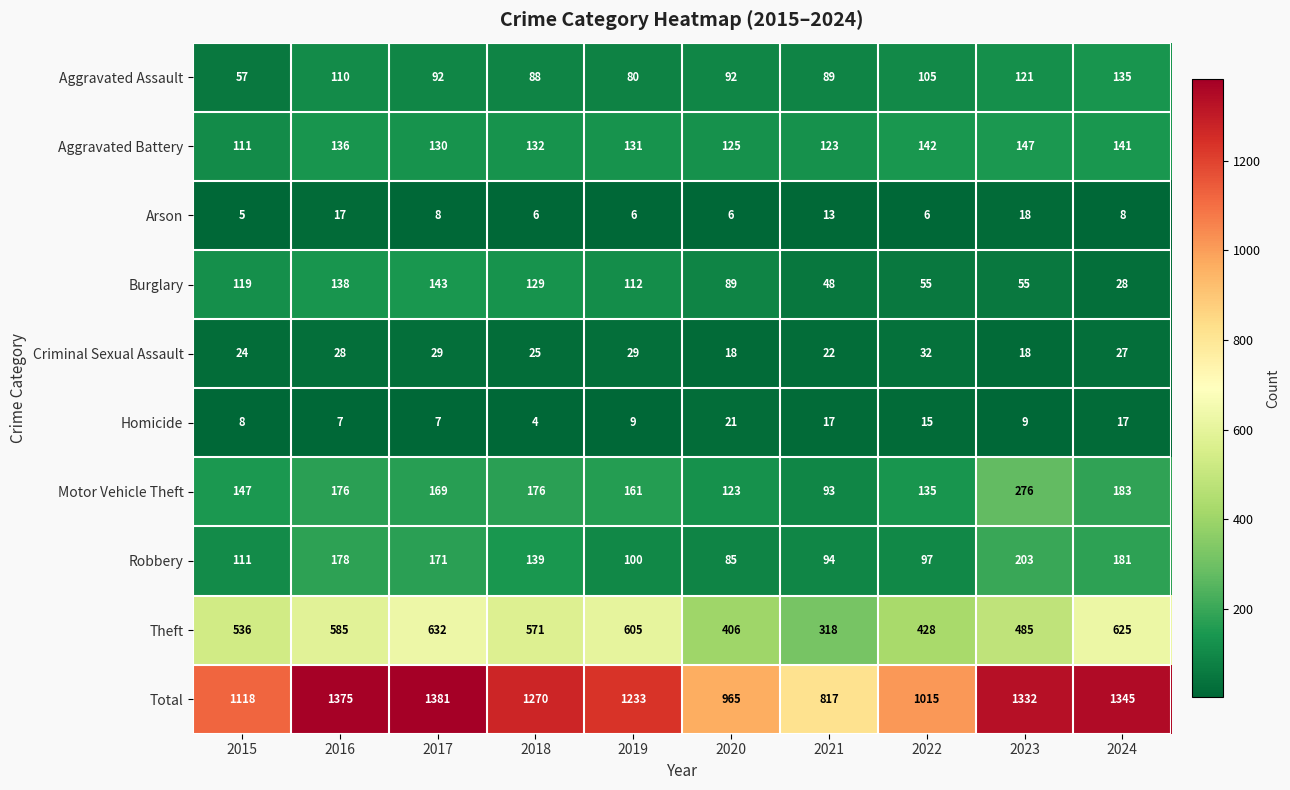

How many data points does each series have?

10